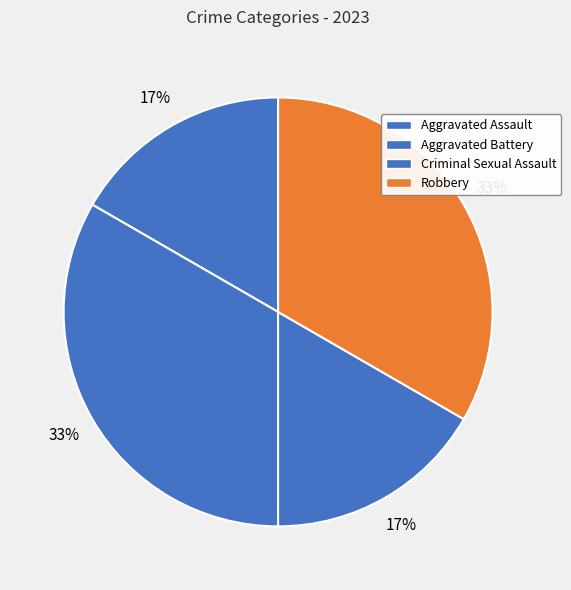

Count the number of slices in the pie.

4